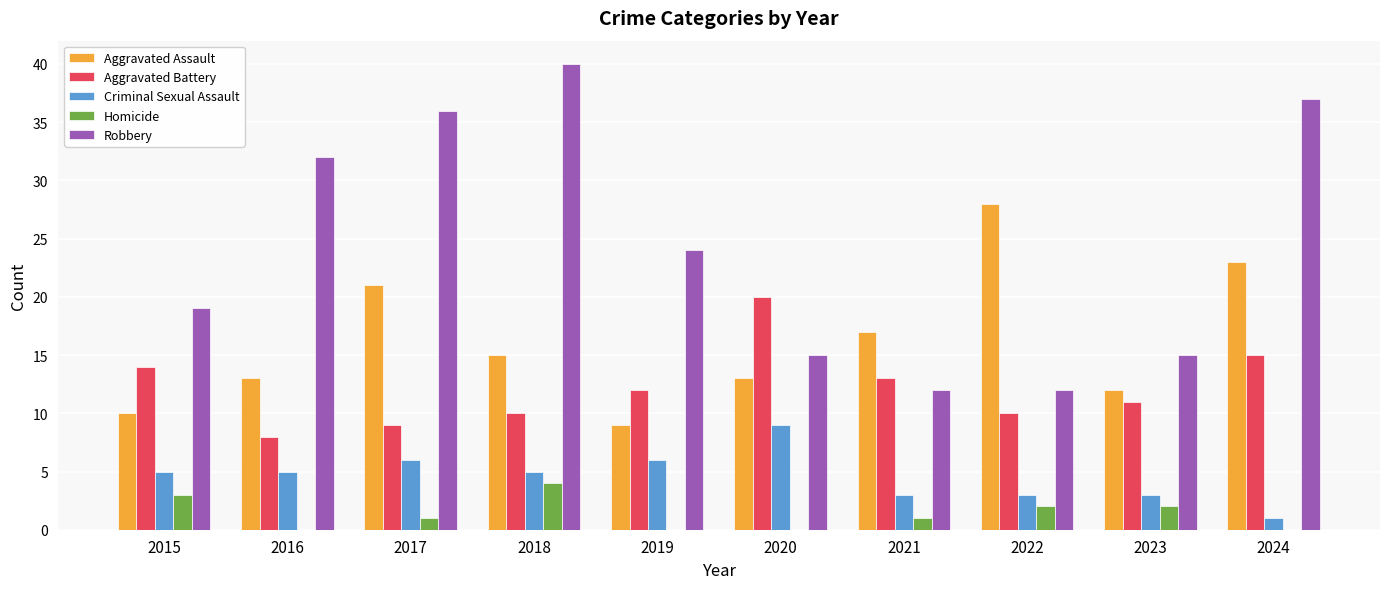

Is the value of Aggravated Assault at 2018 greater than the value of Criminal Sexual Assault at 2022?

Yes